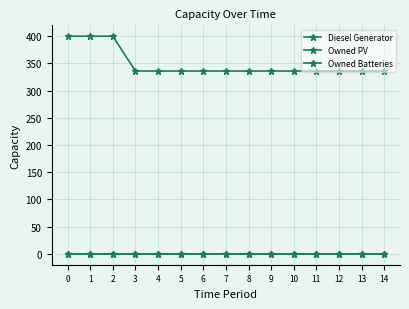

Between 6 and 14, which series saw the biggest shift?

Diesel Generator